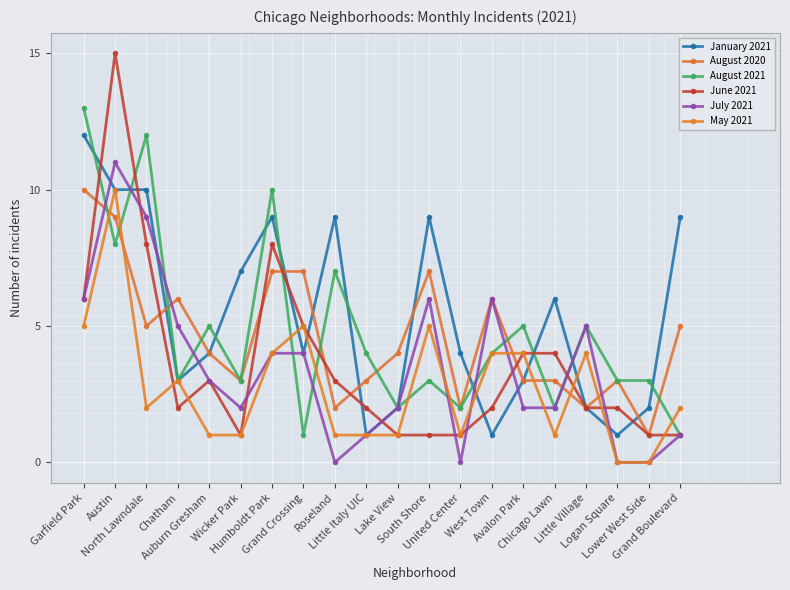

In July 2021, how many points are higher than both neighbors (excluding endpoints)?

4